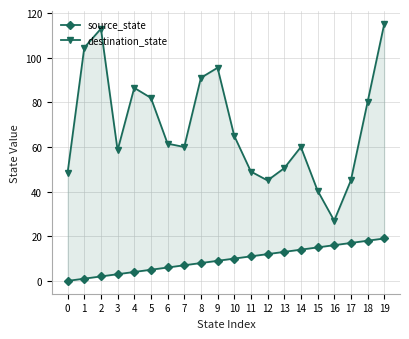

True or false: destination_state has a value of 91.0 at 8.

True